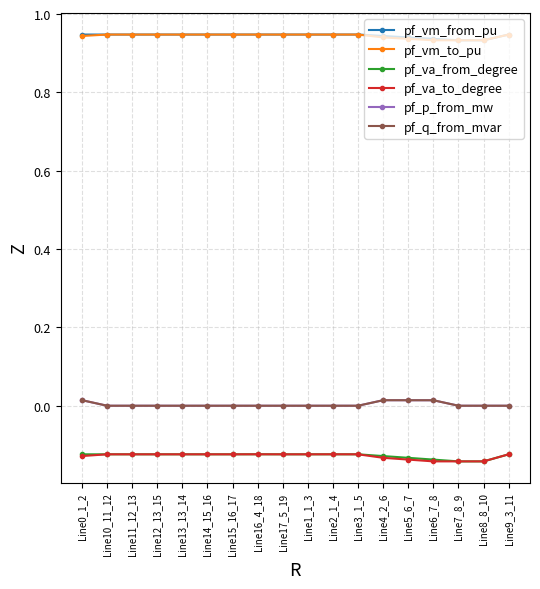

What position from the left is Line9_3_11?

18